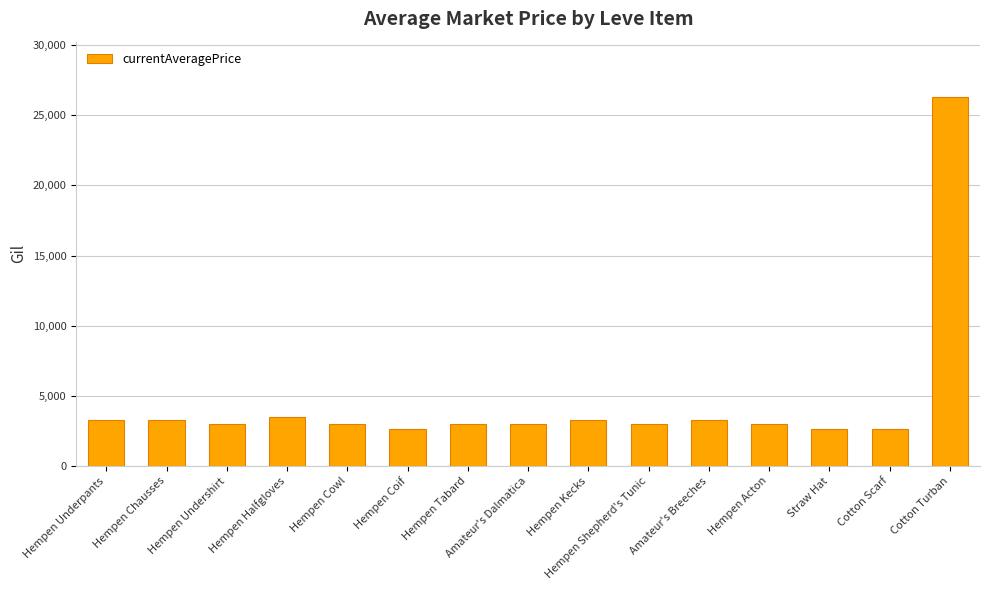

What is the label of the 15th bar from the left?

Cotton Turban